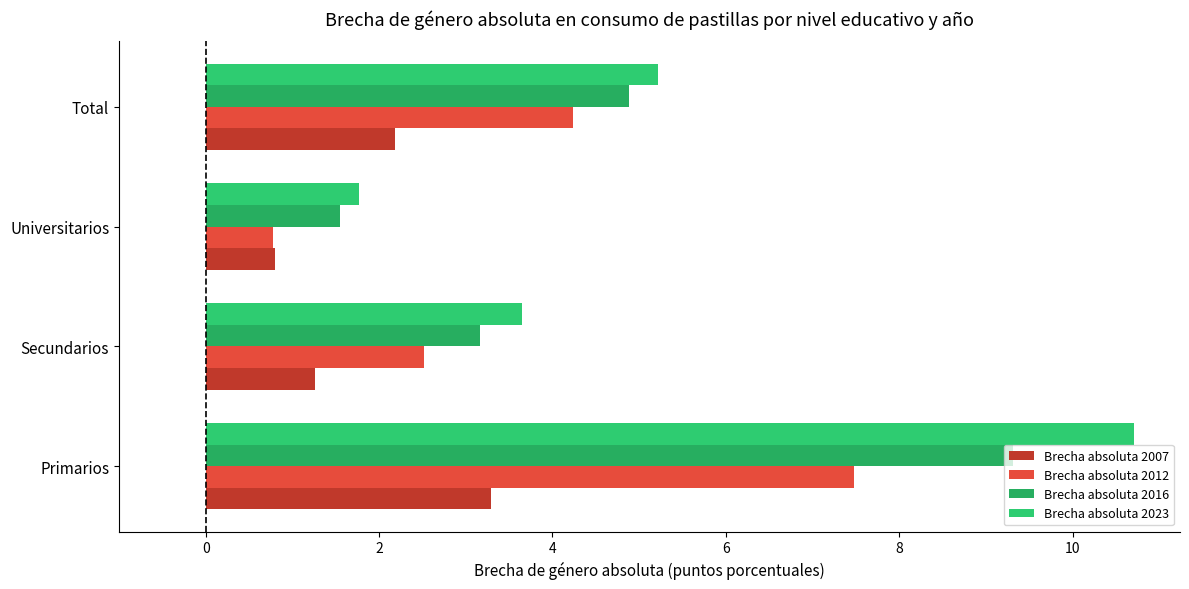

Reading left to right, what are all the values shown in this chart?

Brecha absoluta 2007: 3.3	1.3	0.8	2.2
Brecha absoluta 2012: 7.5	2.5	0.8	4.2
Brecha absoluta 2016: 9.3	3.2	1.5	4.9
Brecha absoluta 2023: 10.7	3.6	1.8	5.2